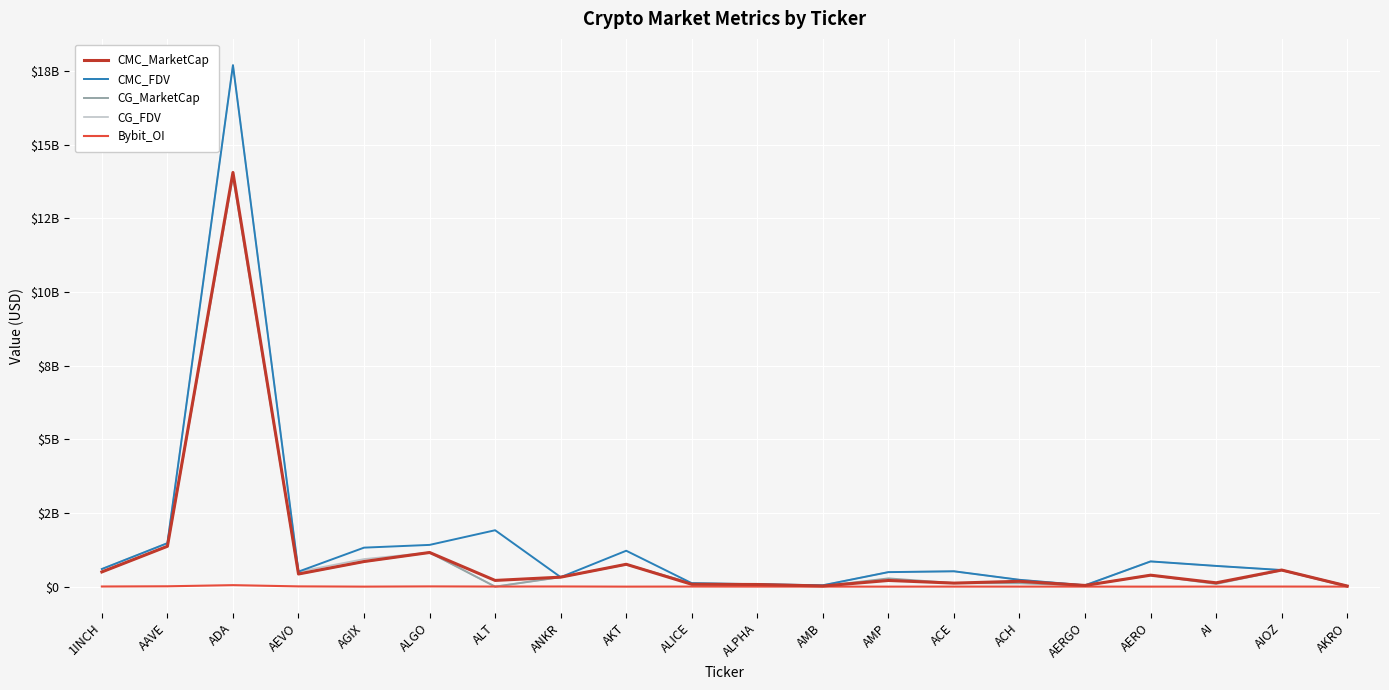

Does the chart display data point markers on the line(s)?

No